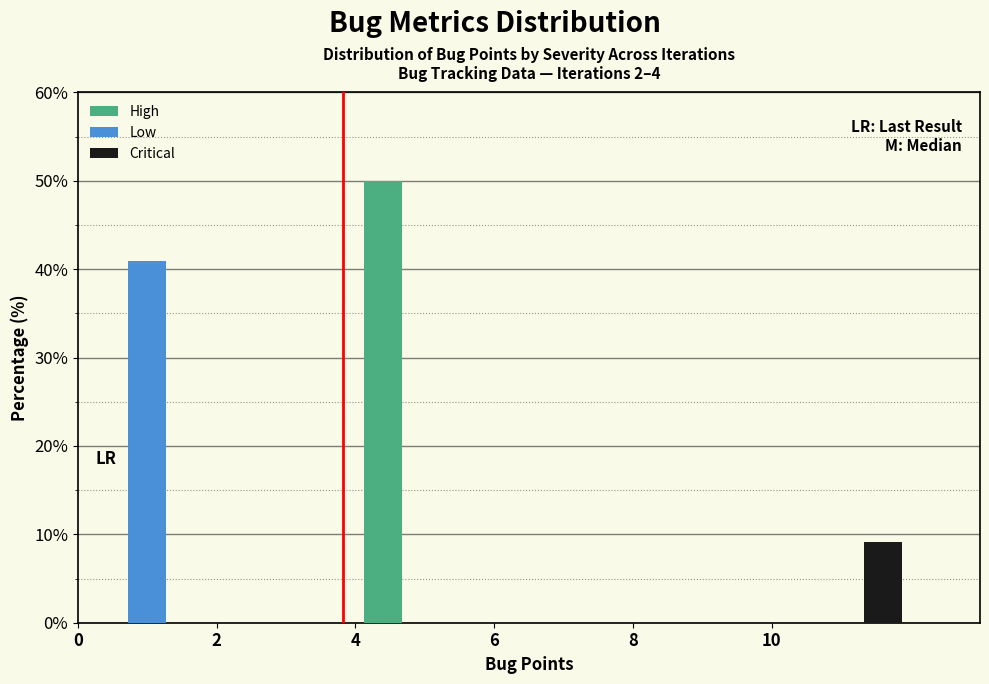

Reading left to right, list every range on the x-axis with the height of the bar of each series over it. The values are not printed on the chart, so give them approximately, as read against the axis.

0 to 2: High=0	Low=41	Critical=0
2 to 4: High=0	Low=0	Critical=0
4 to 6: High=50	Low=0	Critical=0
6 to 8: High=0	Low=0	Critical=0
8 to 10: High=0	Low=0	Critical=0
10 to 12: High=0	Low=0	Critical=9